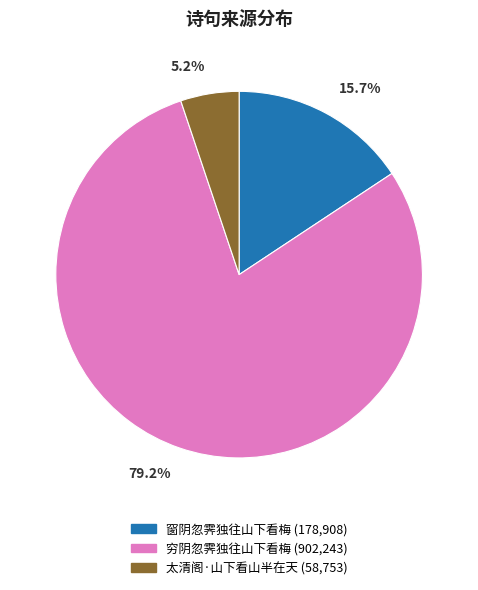

Which category has the smallest portion of the pie?

太清阁·山下看山半在天